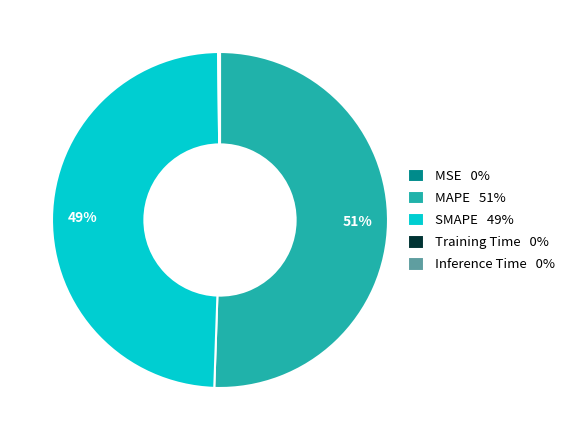

What is the largest slice in the pie chart?

MAPE